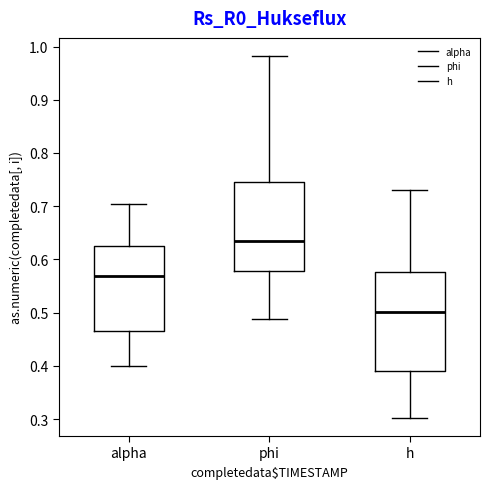

Comparing the boxes themselves (not the whiskers), which one is the tallest?

h